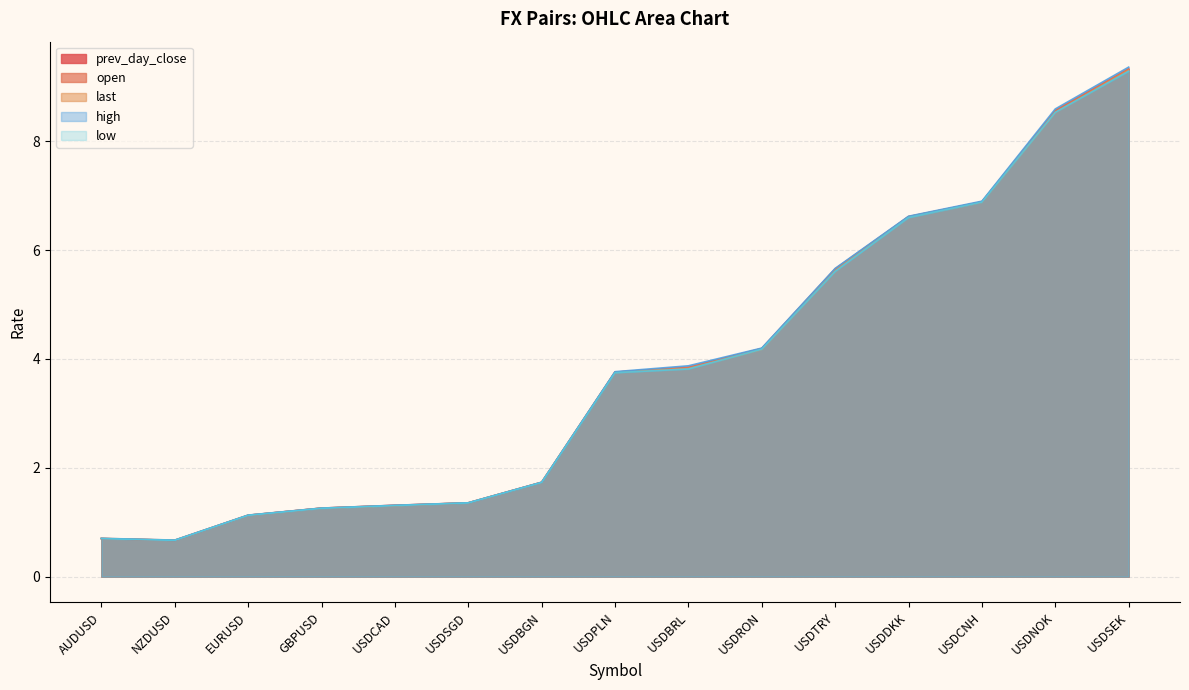

What is the difference between the open values at EURUSD and AUDUSD?

0.4